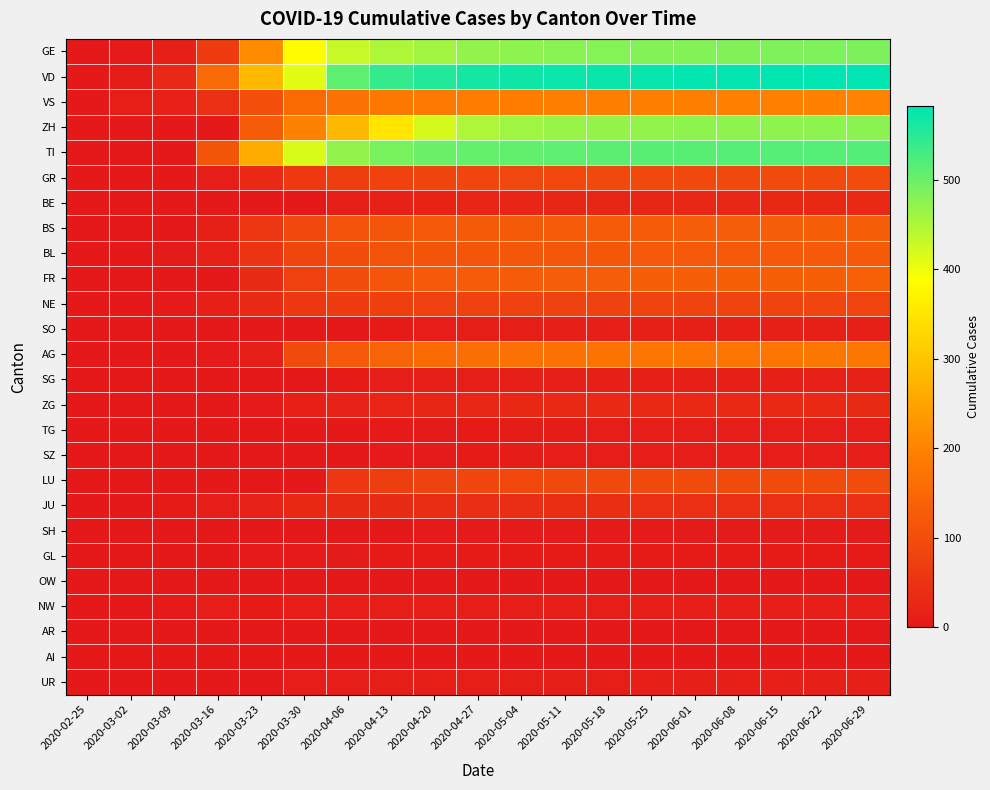

At how many categories does at least one series exceed 331?

14